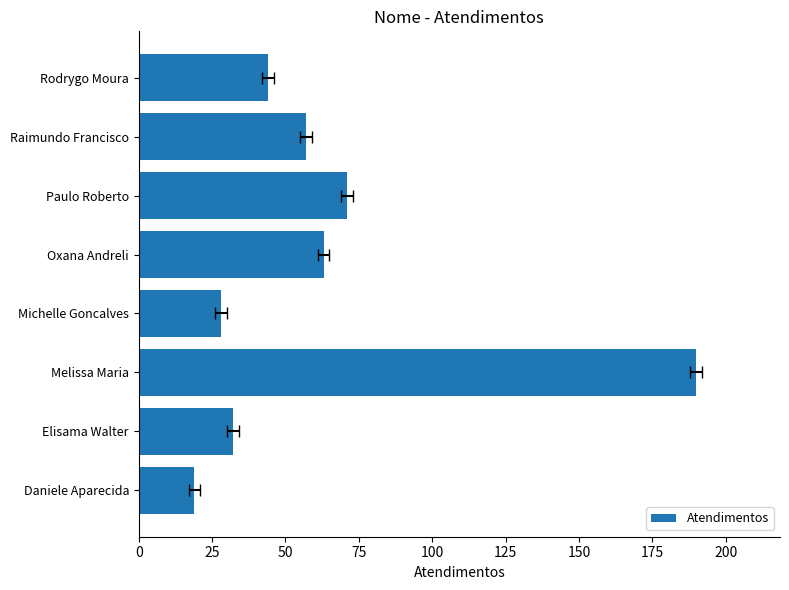

What is the value of the 1st bar from the left?

19